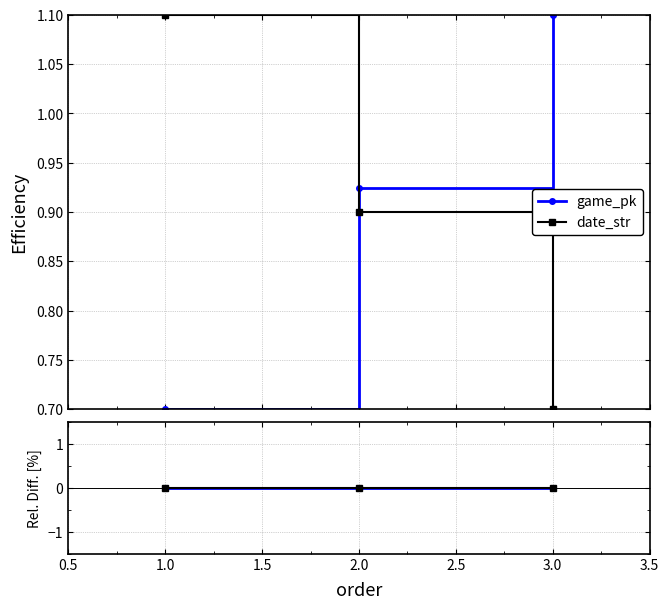

Rank the series by their average value, from highest to lowest.

game_pk, date_str